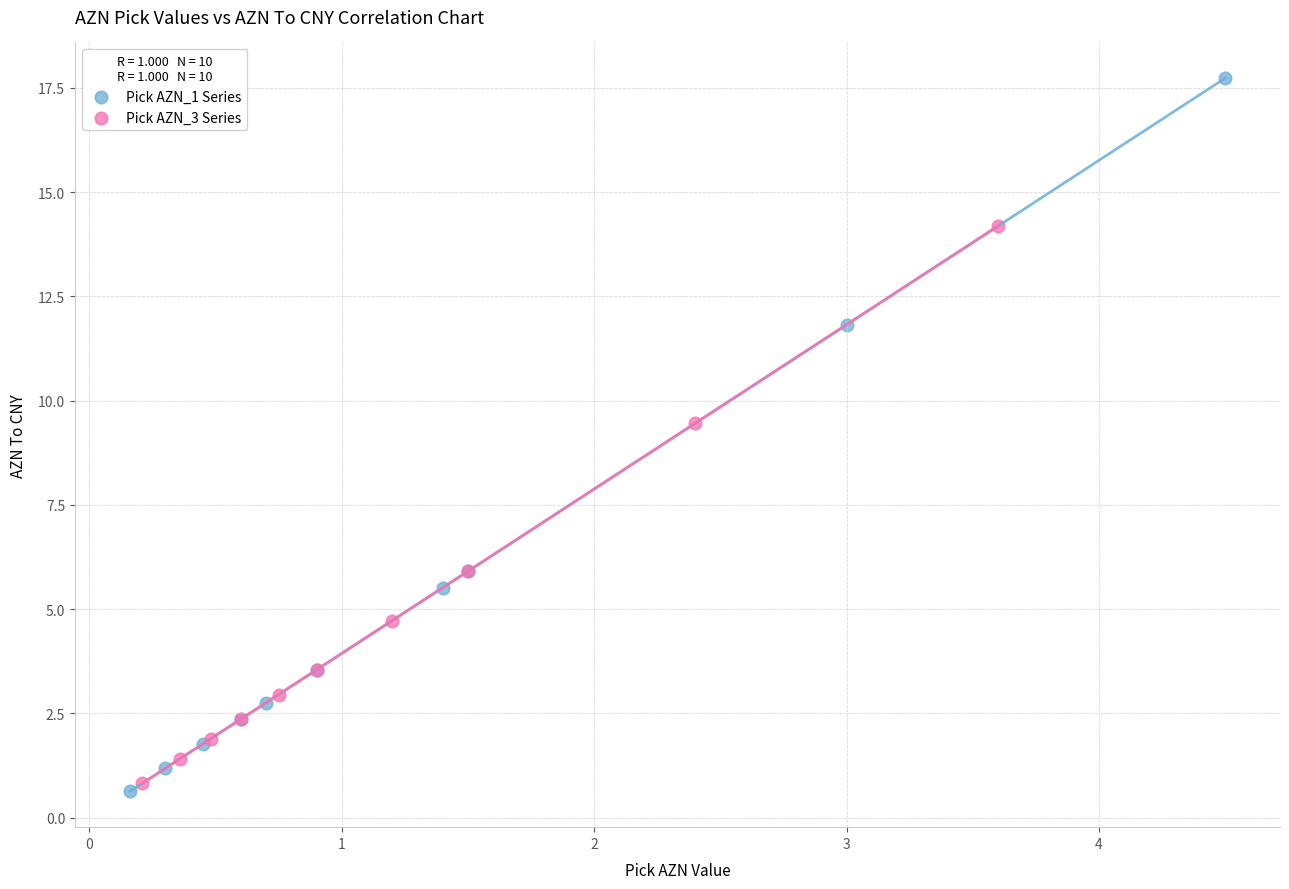

Which series contains the highest Y value?

Pick AZN_1 Series